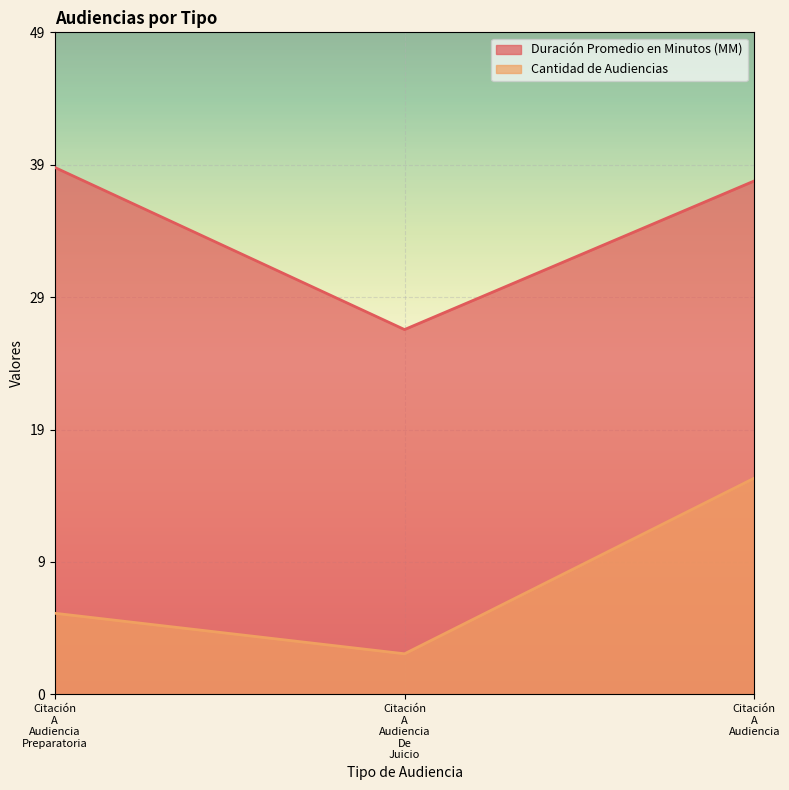

What is the spread (max minus min) of values at Citación A Audiencia Preparatoria?

33